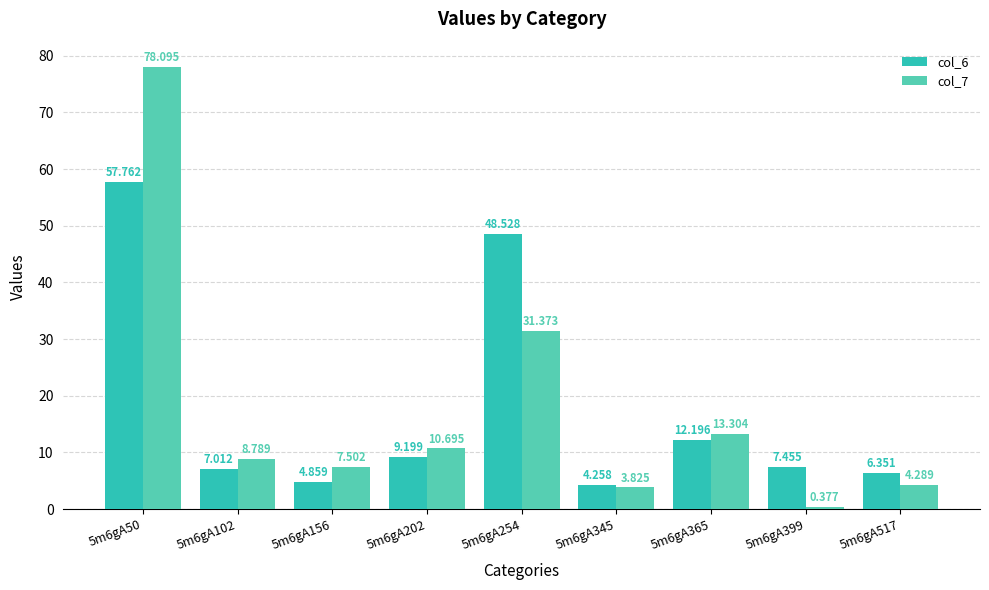

Is the value of col_6 at 5m6gA50 greater than the value of col_7 at 5m6gA156?

Yes